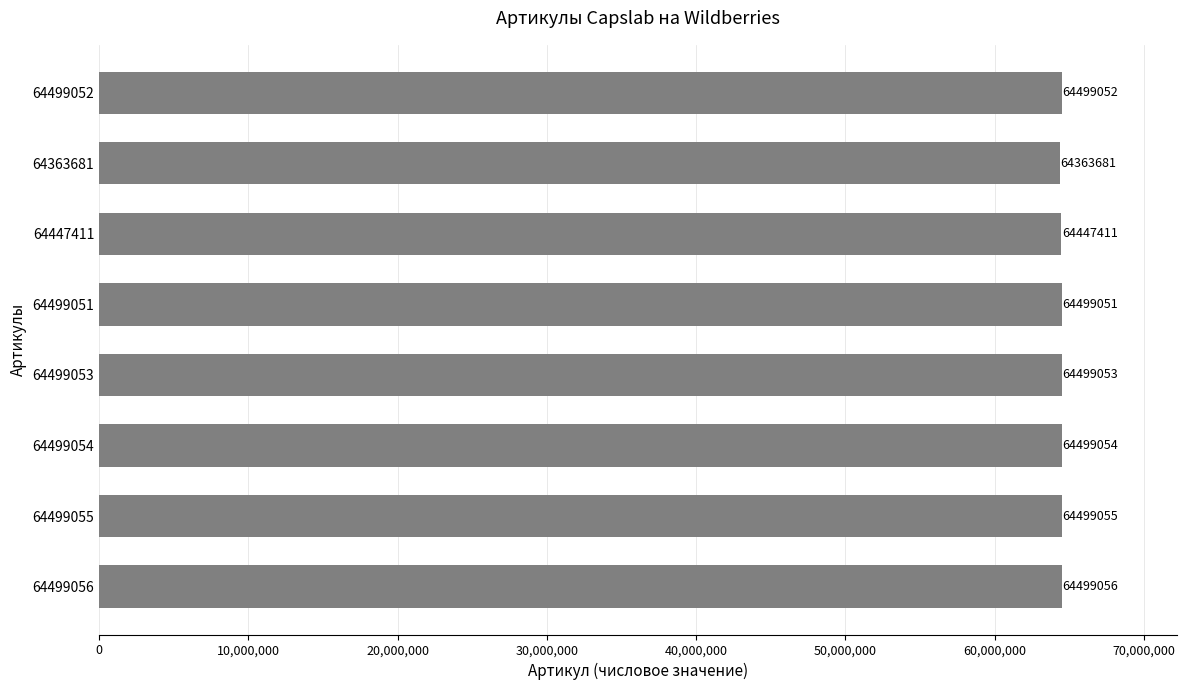

What is the label of the 1st bar from the top?

64499052